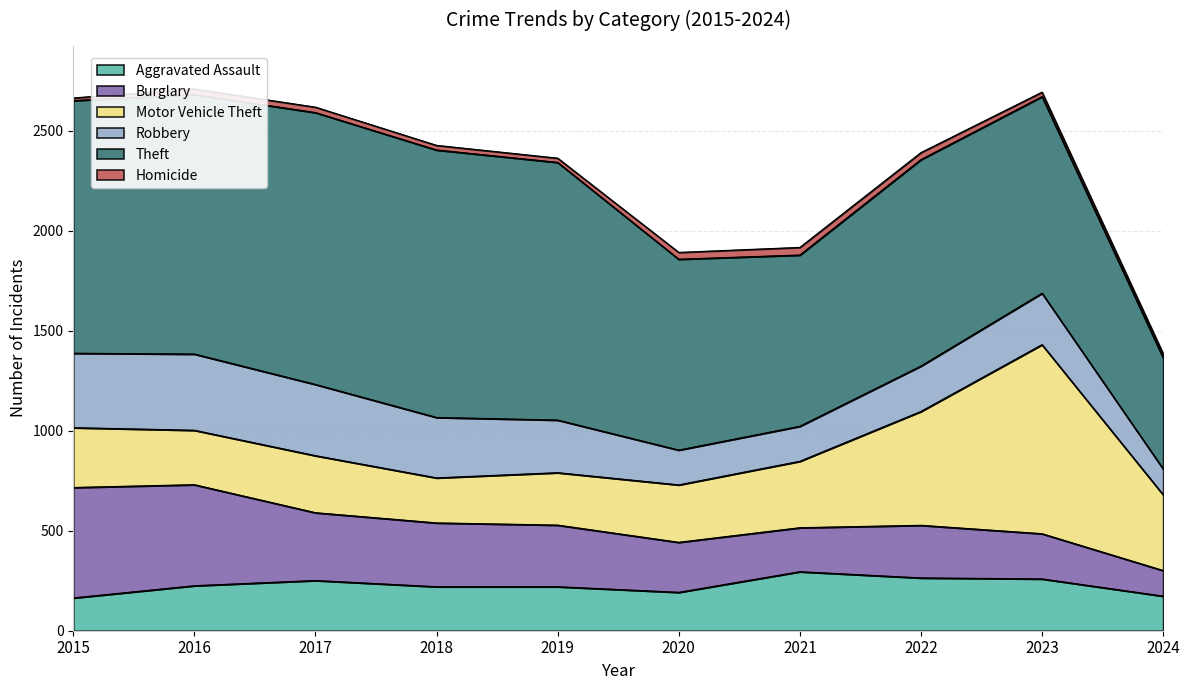

At which label does Burglary reach its minimum?

2024